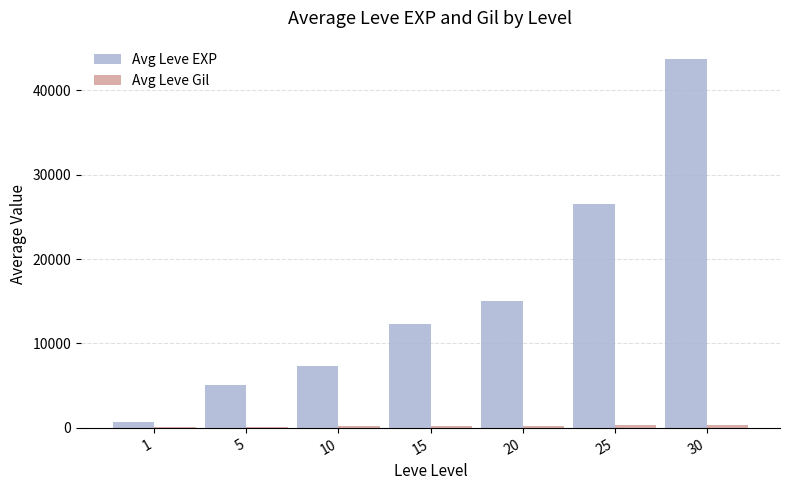

Which series has the largest total across all categories?

Avg Leve EXP